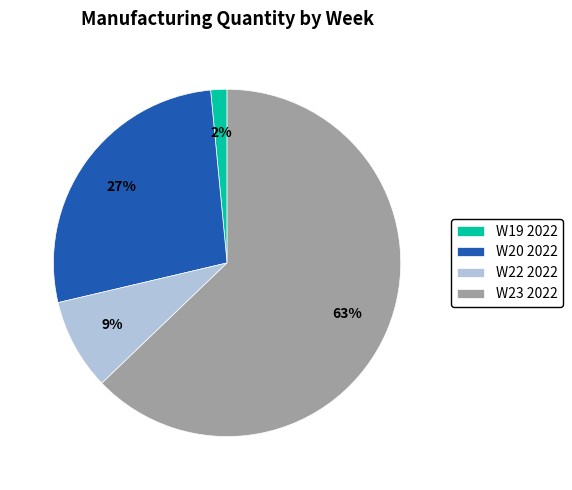

Is there a majority slice in this chart?

Yes